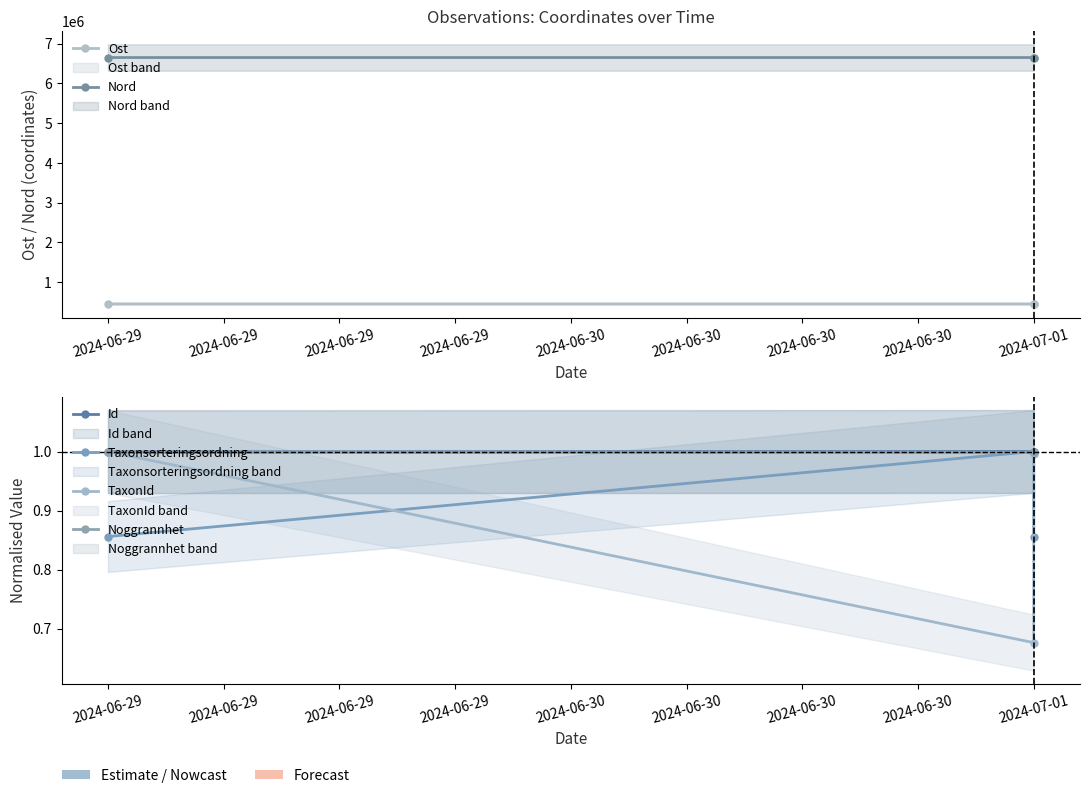

How many data points in Nord are less than 6651024?

1